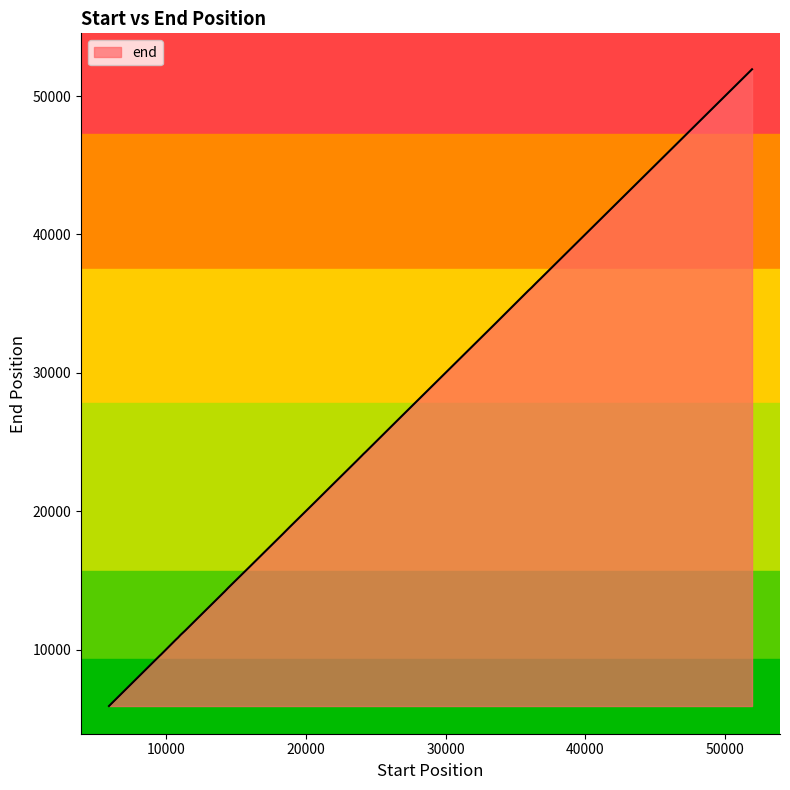

What is the maximum value shown in the chart?

51930